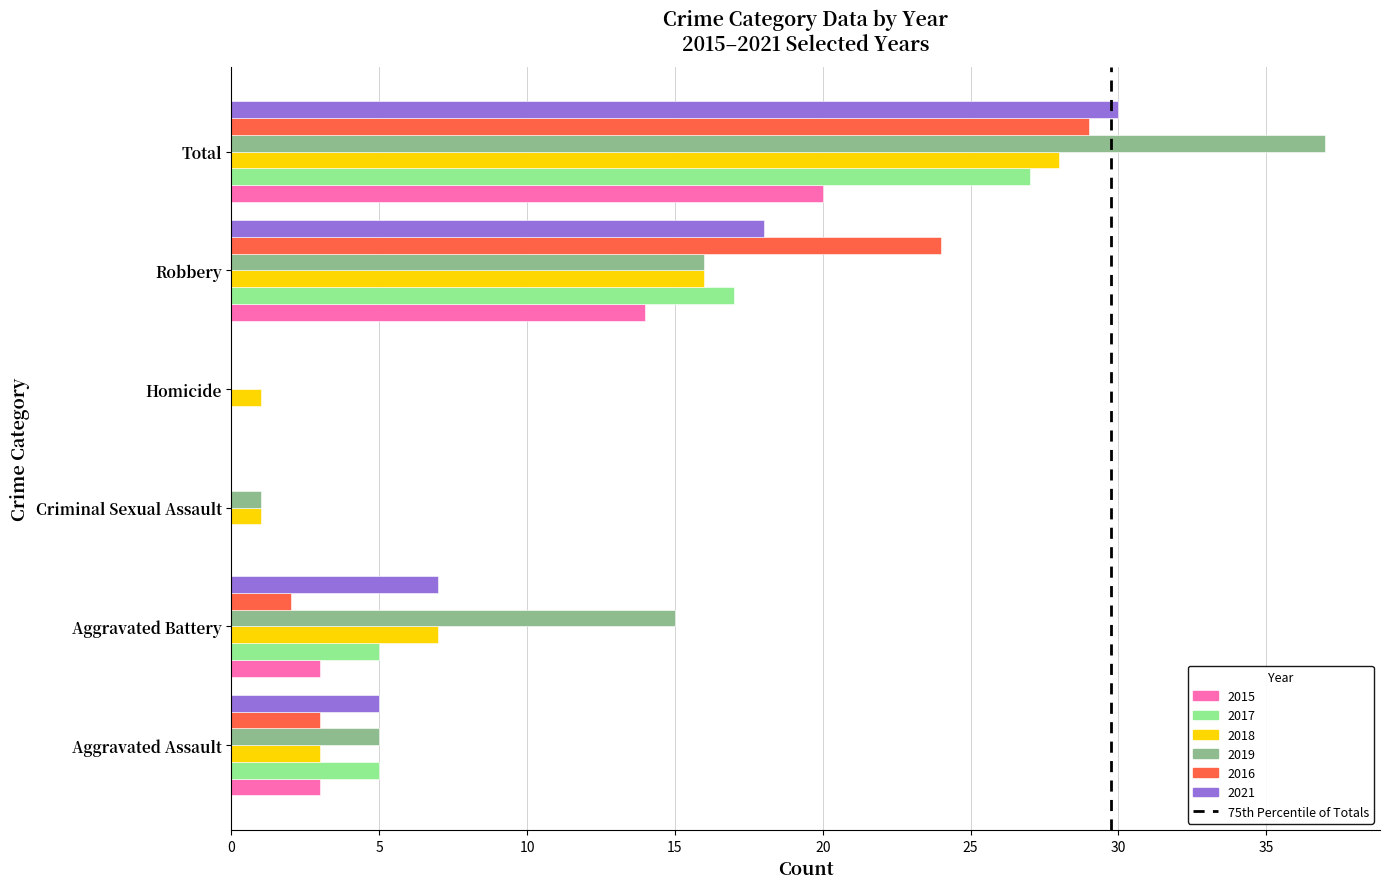

Between Homicide and Total, which series saw the biggest shift?

2019